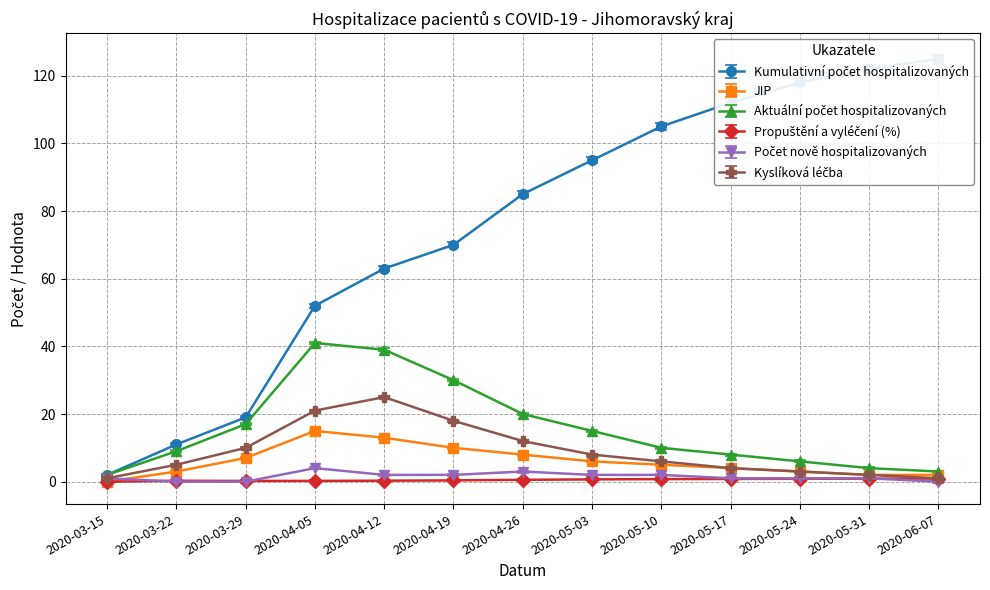

Where does the JIP series first go above 5?

2020-03-29